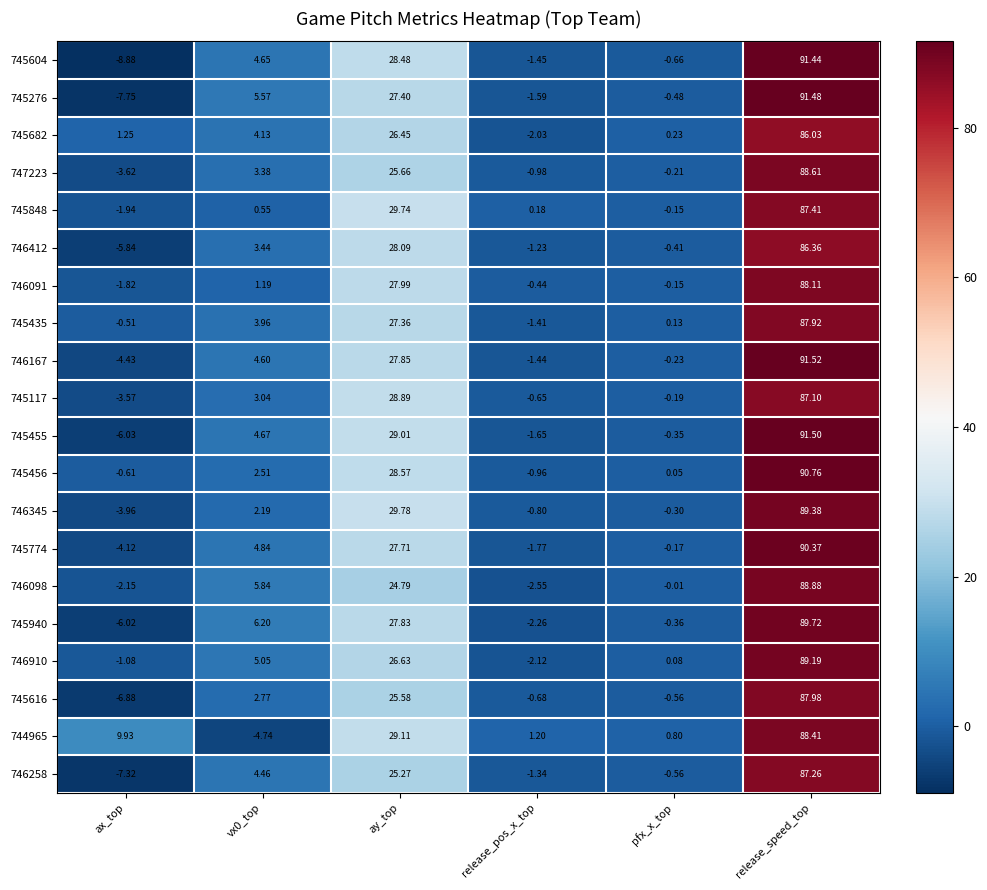

Which category has the highest value in the 745455 series?

release_speed_top